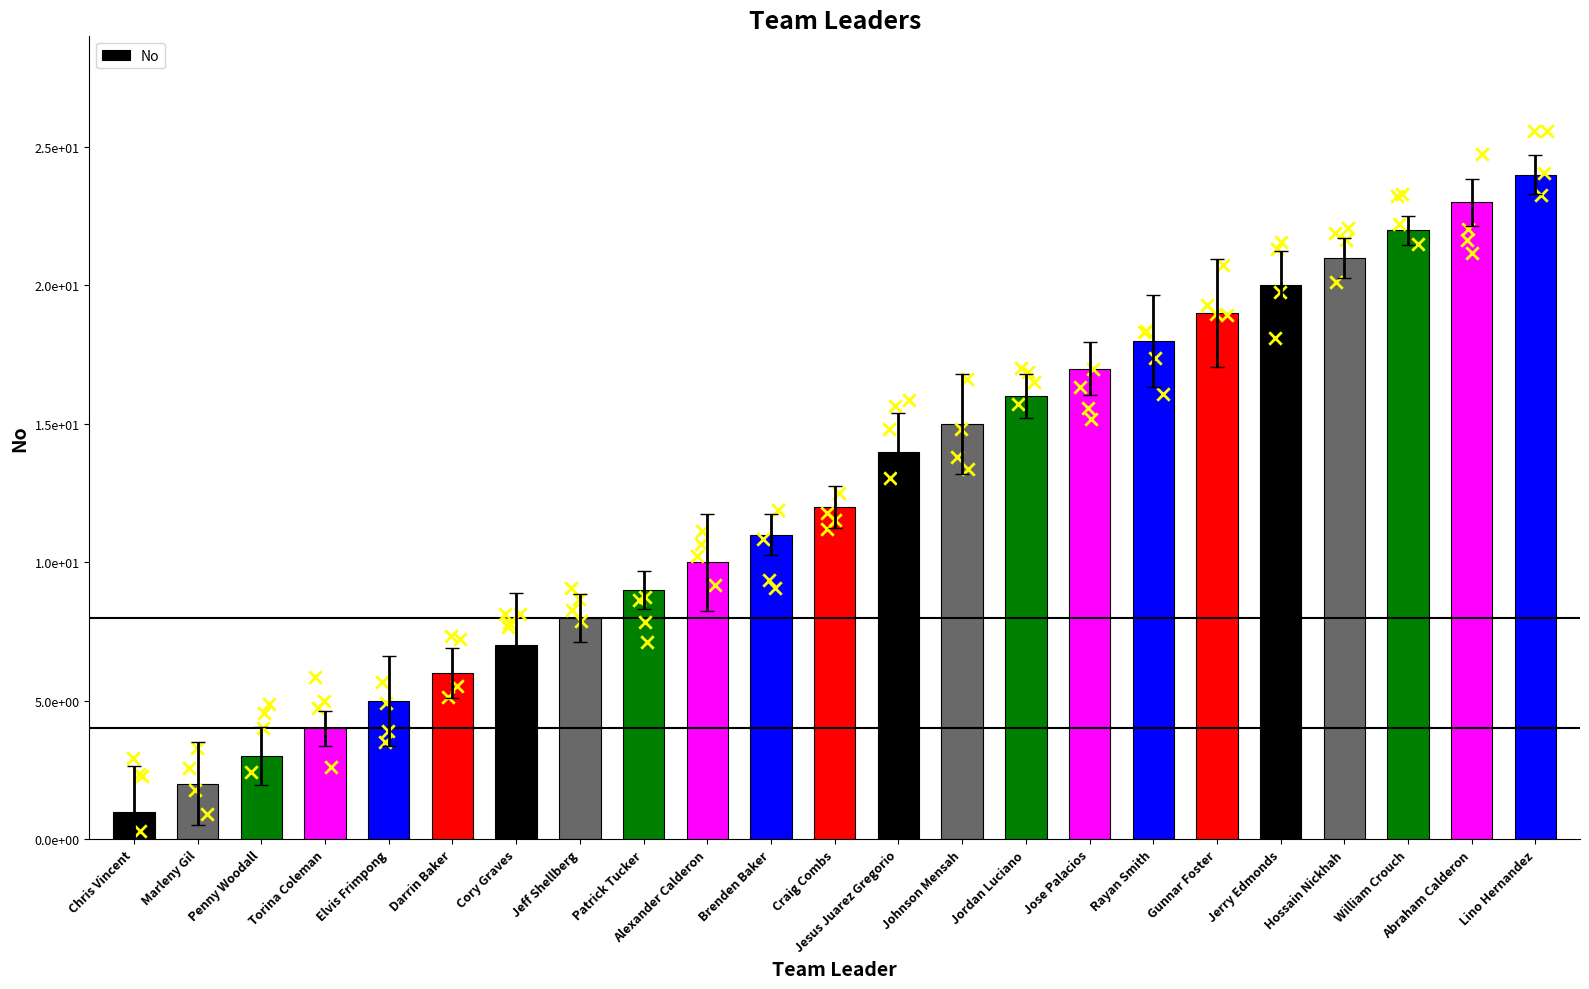

Approximately how many times larger is the value at Abraham Calderon compared to Johnson Mensah?

1.5